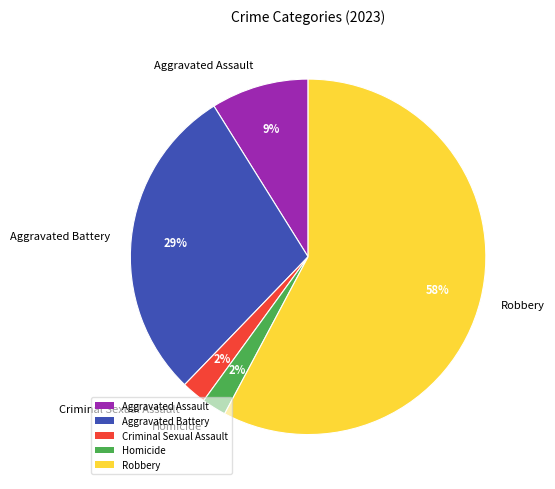

Does Robbery account for over 50% of the chart?

Yes